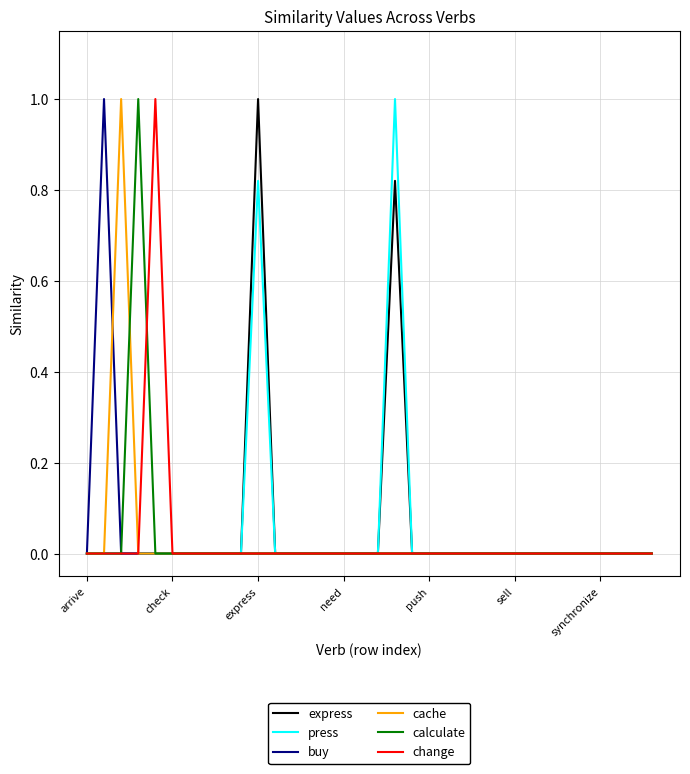

Is this an area chart (filled region under the line)?

No